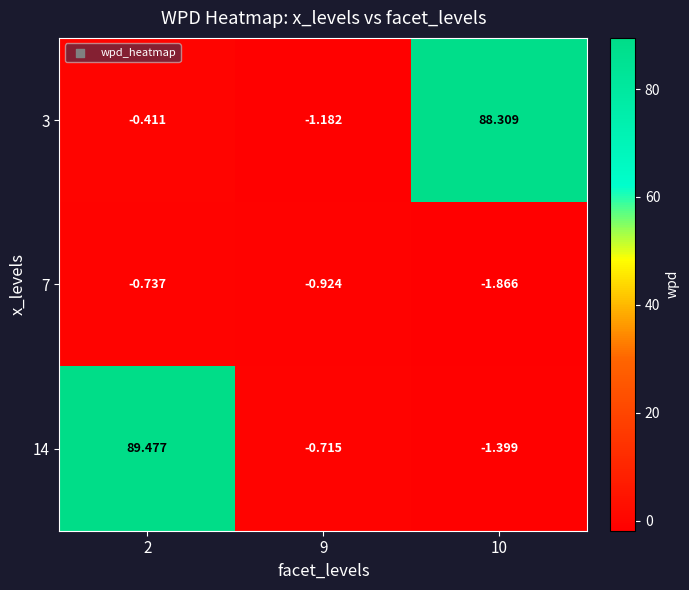

How many categories are shown in the chart?

3